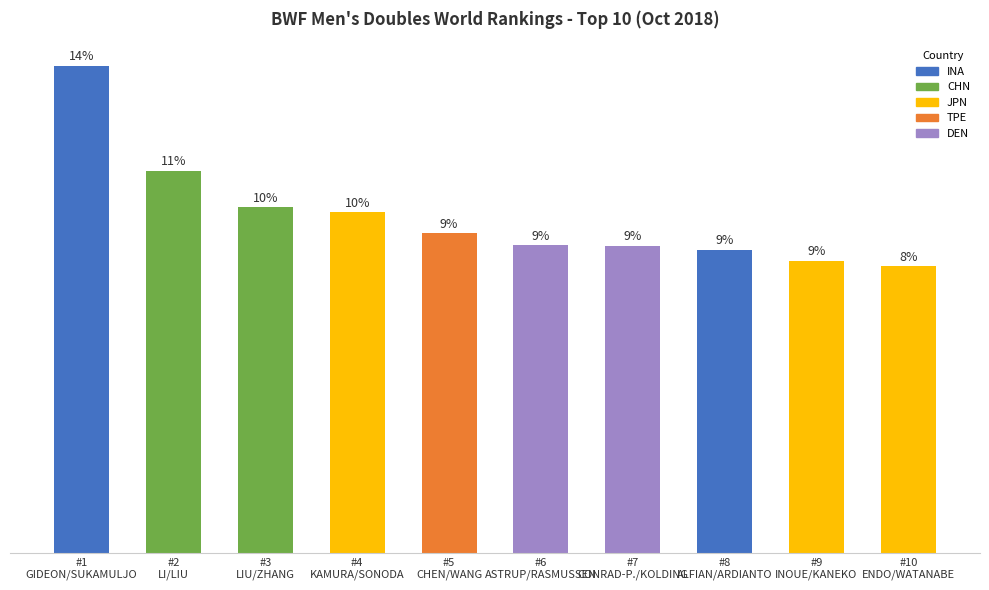

Which category has the highest value across all series?

#1
GIDEON/SUKAMULJO